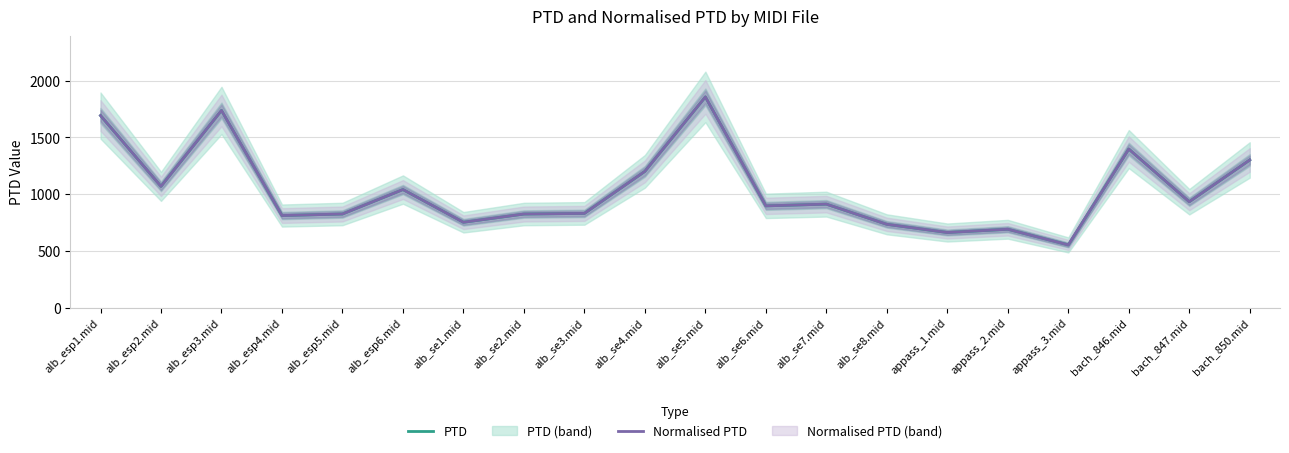

How many data points does each series have?

20